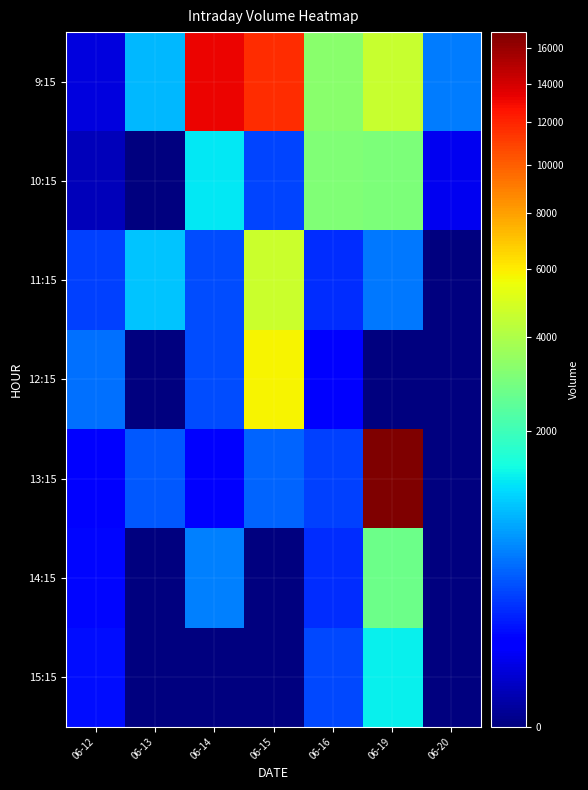

How many distinct data groups are displayed?

7